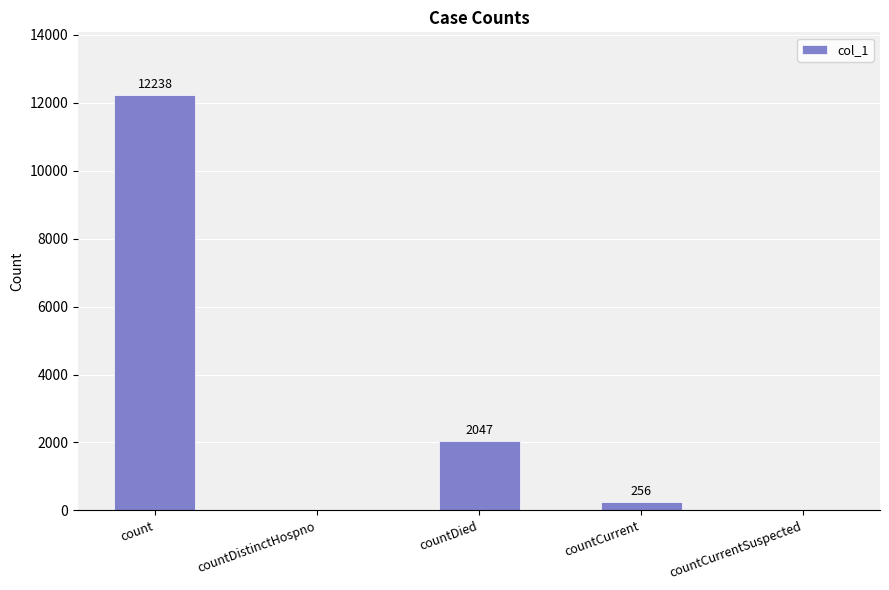

Reading left to right, list all the values displayed in this chart.

count=12238	countDistinctHospno=0	countDied=2047	countCurrent=256	countCurrentSuspected=0